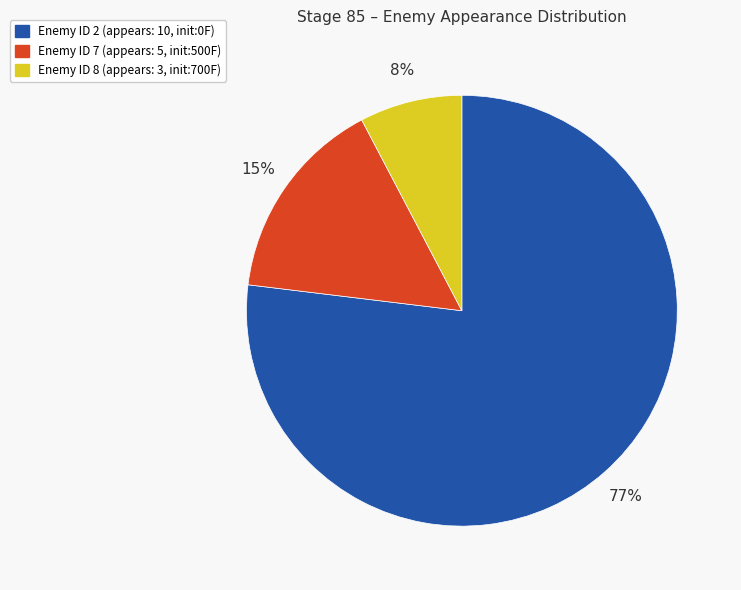

Is there a majority slice in this chart?

Yes